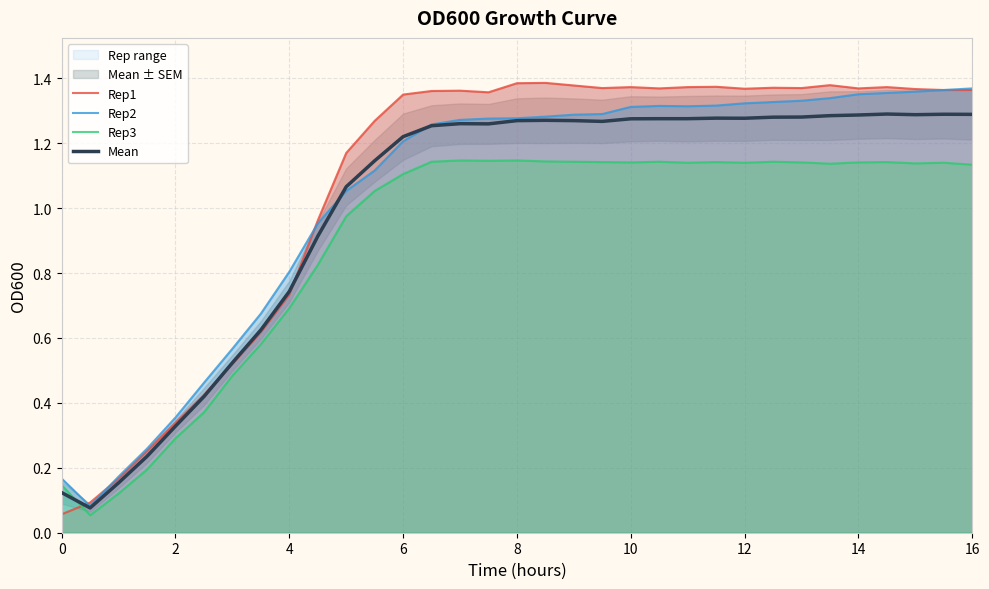

Which series has the largest total across all categories?

Rep1